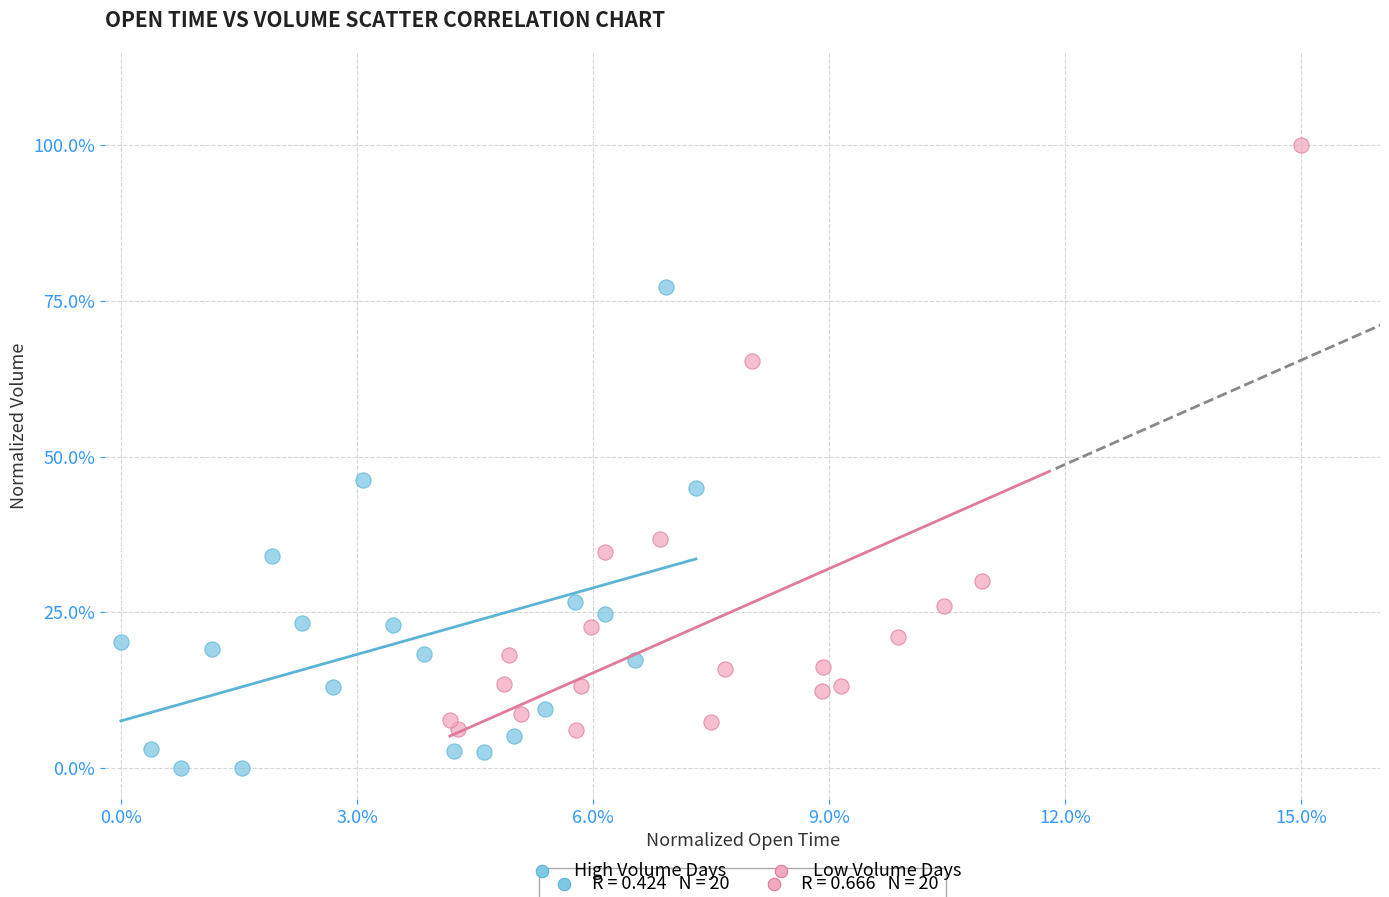

Which series reaches the maximum Y coordinate?

Low Volume Days